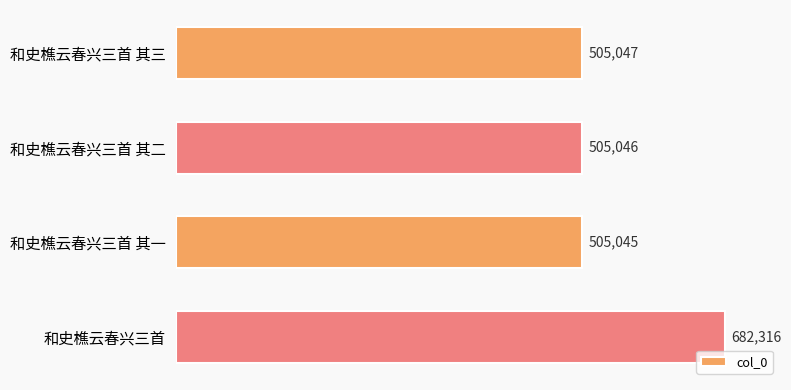

Which has a higher value, 和史樵云春兴三首 or 和史樵云春兴三首 其二?

和史樵云春兴三首